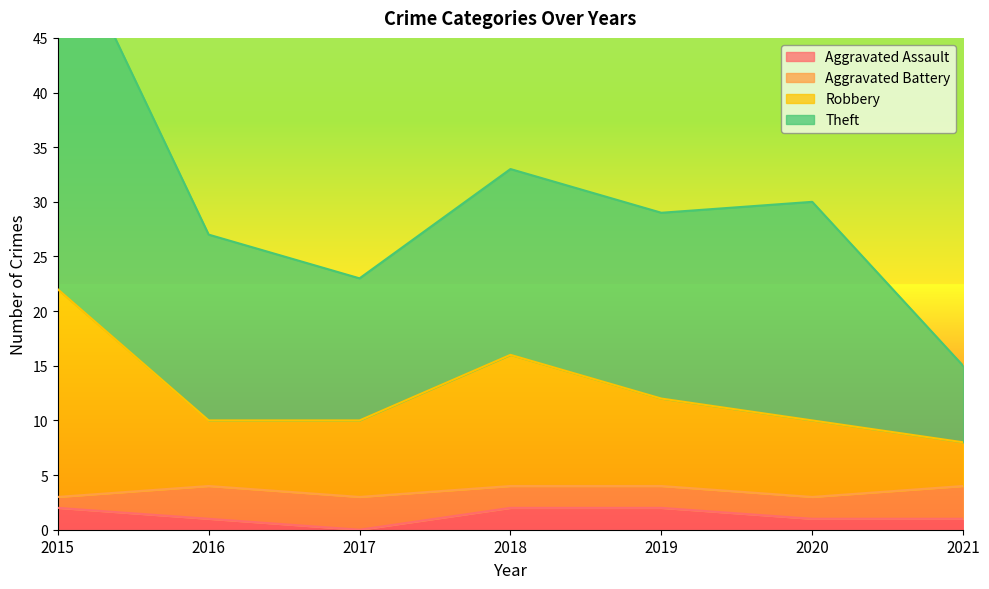

What is the value of the Robbery point at the 3rd from the left?

10